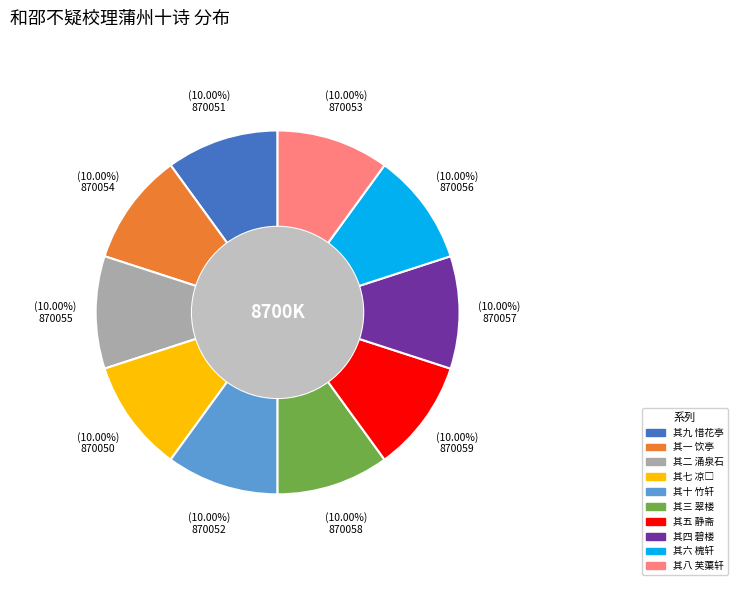

Is there any slice that represents more than half of the pie?

No